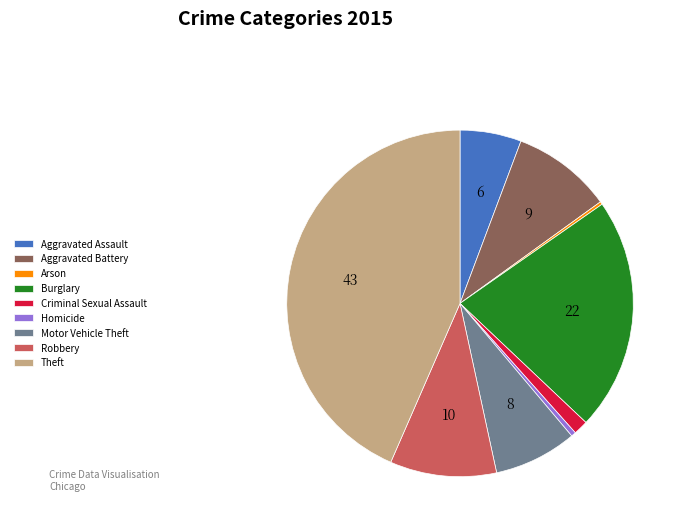

Which slice is the largest?

Theft